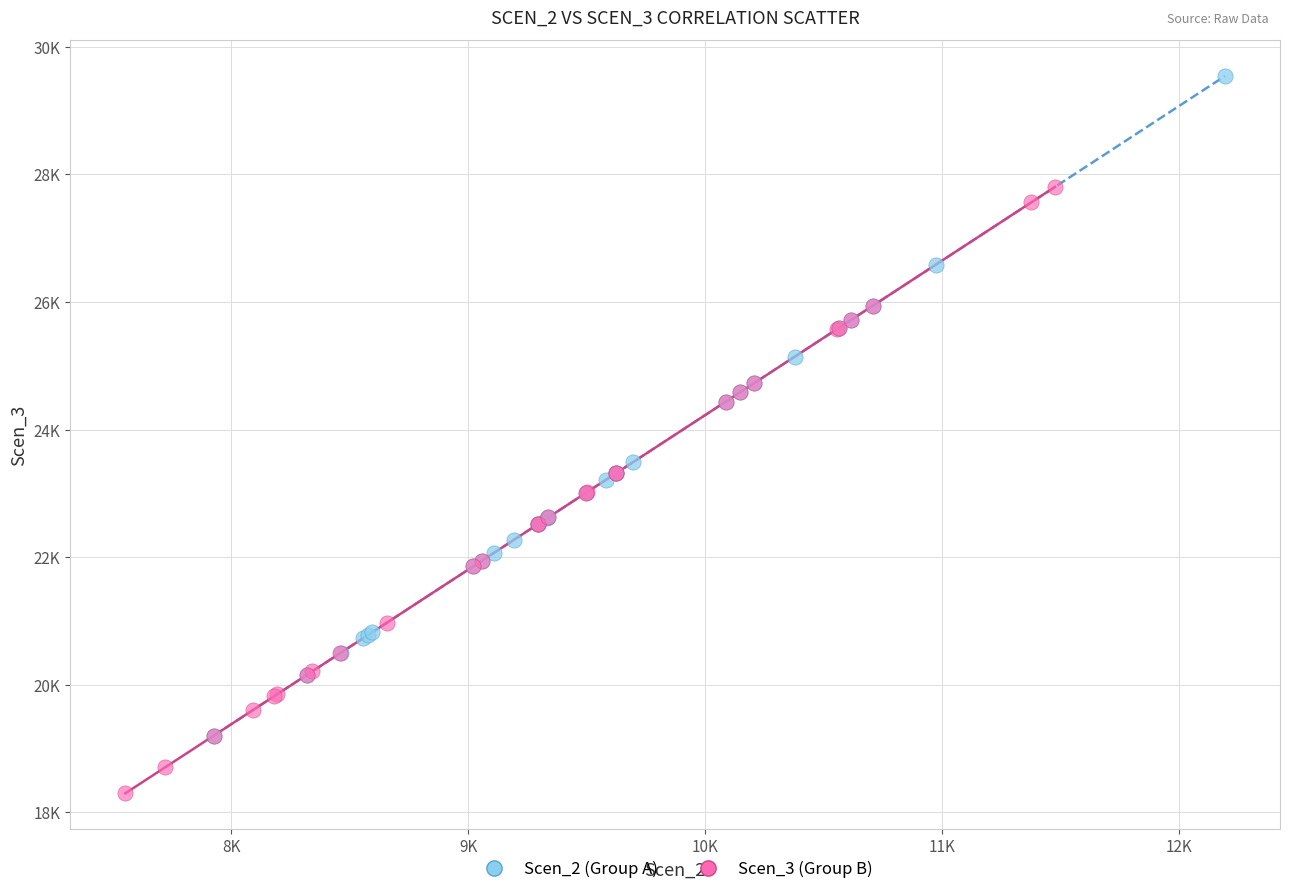

Which series contains the lowest Y value?

Scen_3 (Group B)